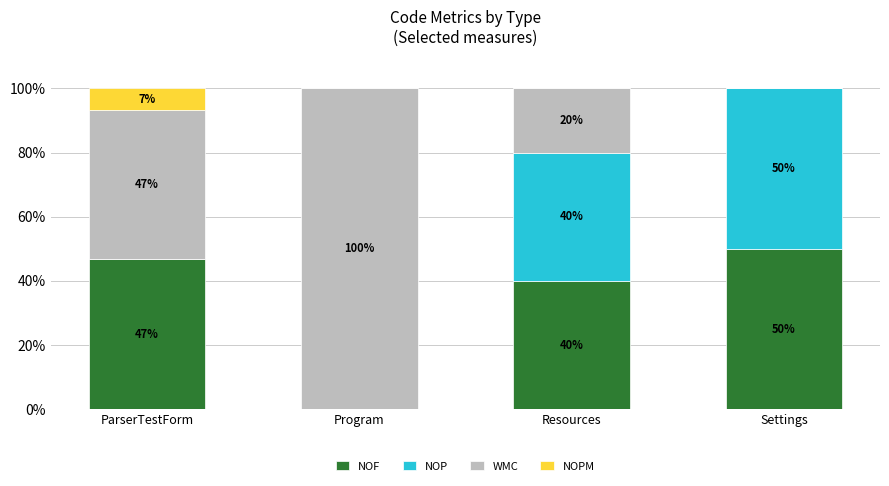

What is the total value across all series at Settings?

100.0